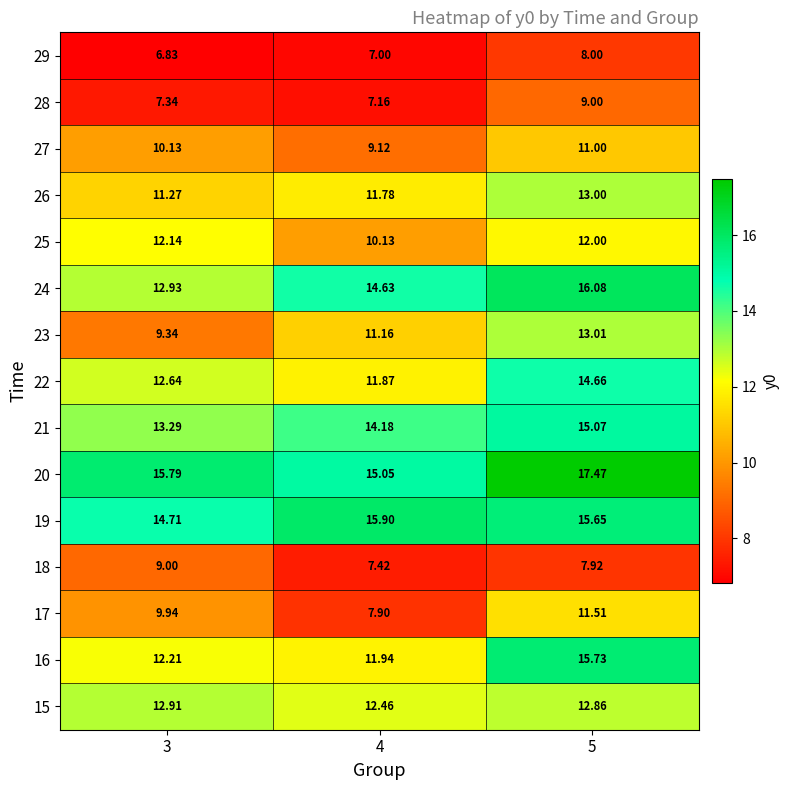

Is the value of 20 at 4 greater than the value of 24 at 4?

Yes